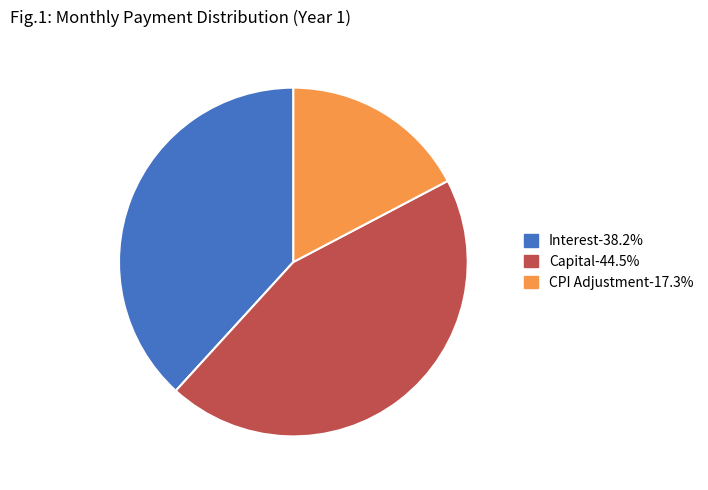

Is there any slice that represents more than half of the pie?

No